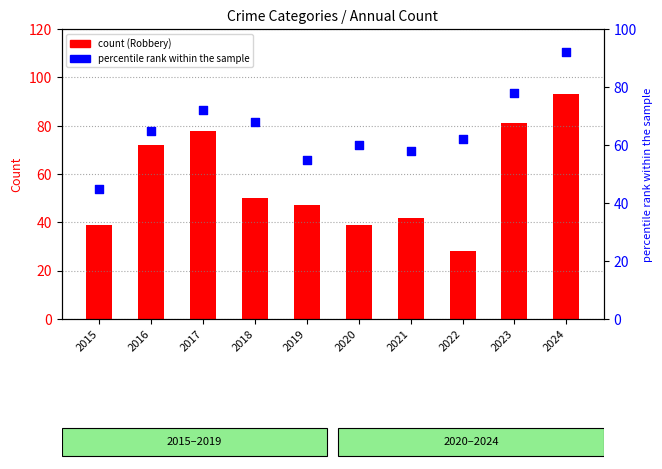

At which category is the sum across all series the highest?

2024